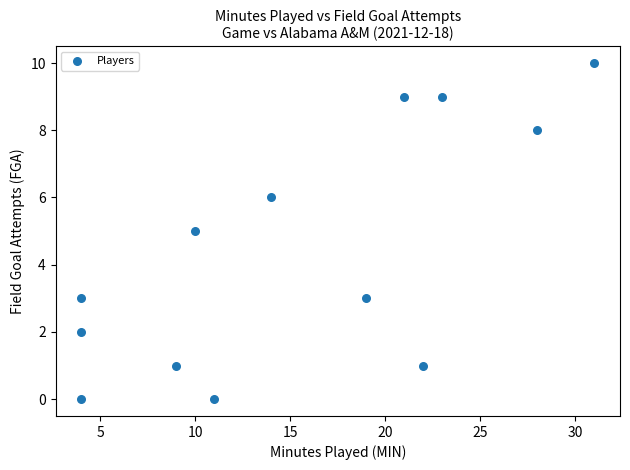

What is the range of X values (max minus min)?

27